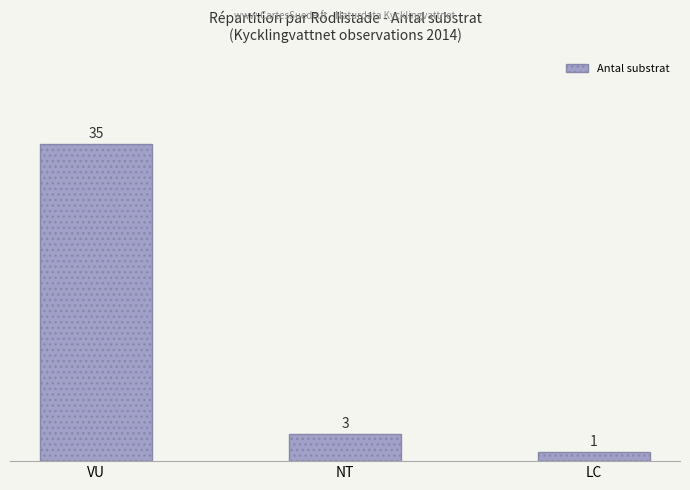

True or false: the data shows 1 at LC.

True